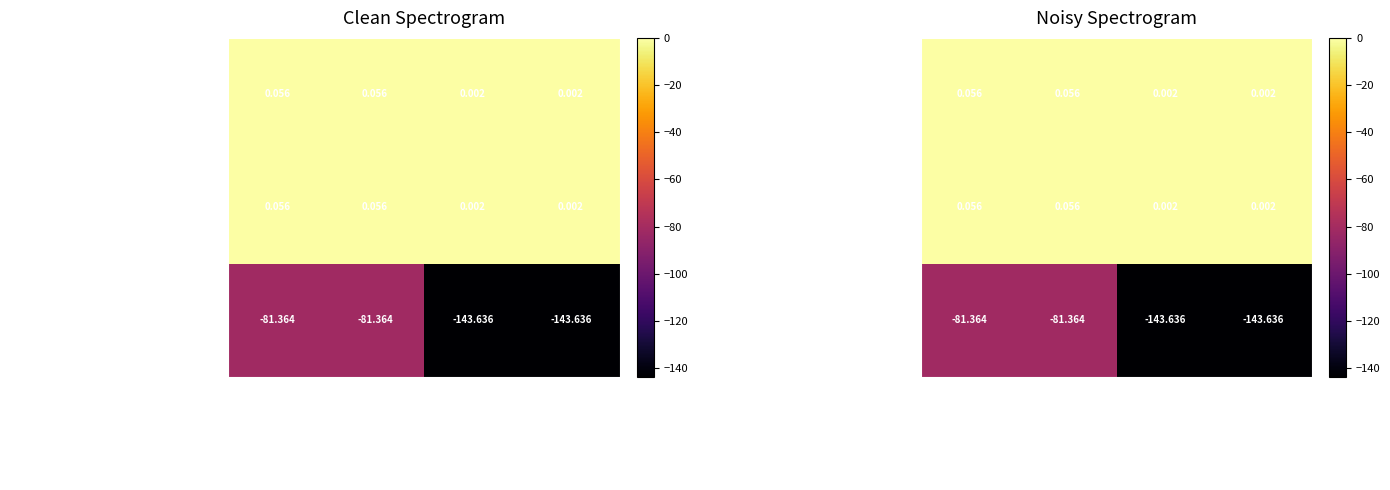

List the series in order of their peak value, highest first.

Glencore plc (LSE:GLEN), 2, Blackstone Resources AG (SWX:BLS)